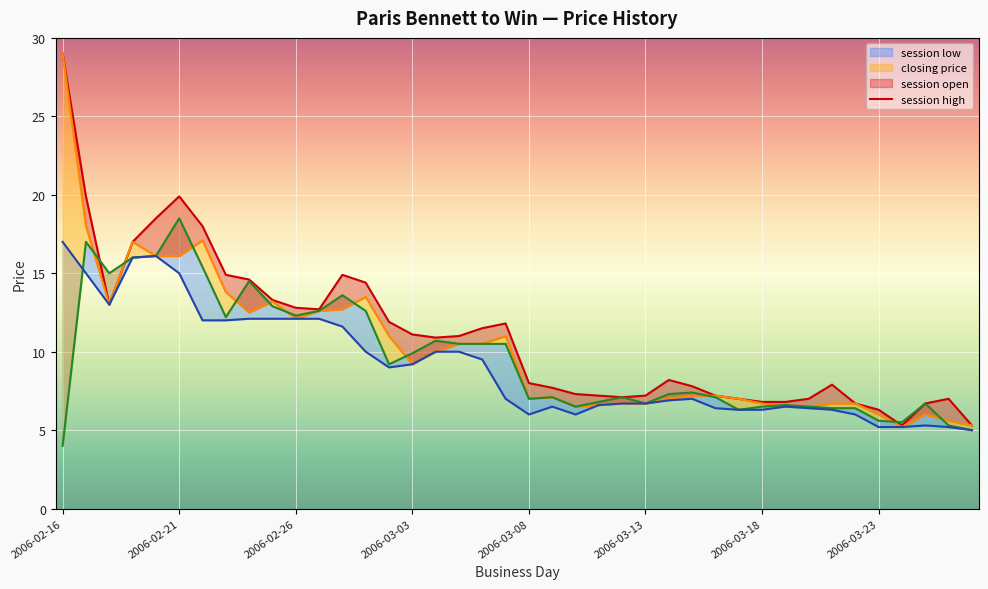

Which has a higher value, 17 or 11?

11